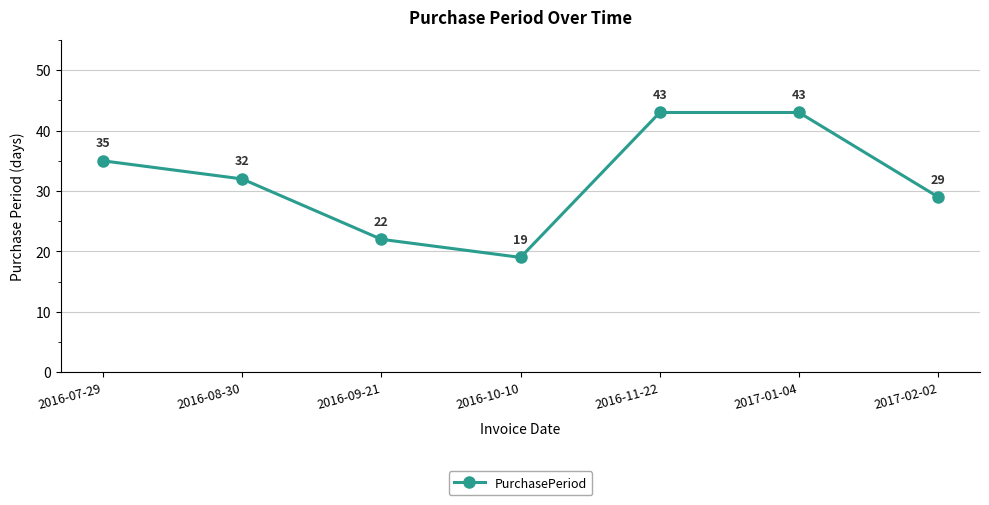

How many lines are shown in the chart?

1